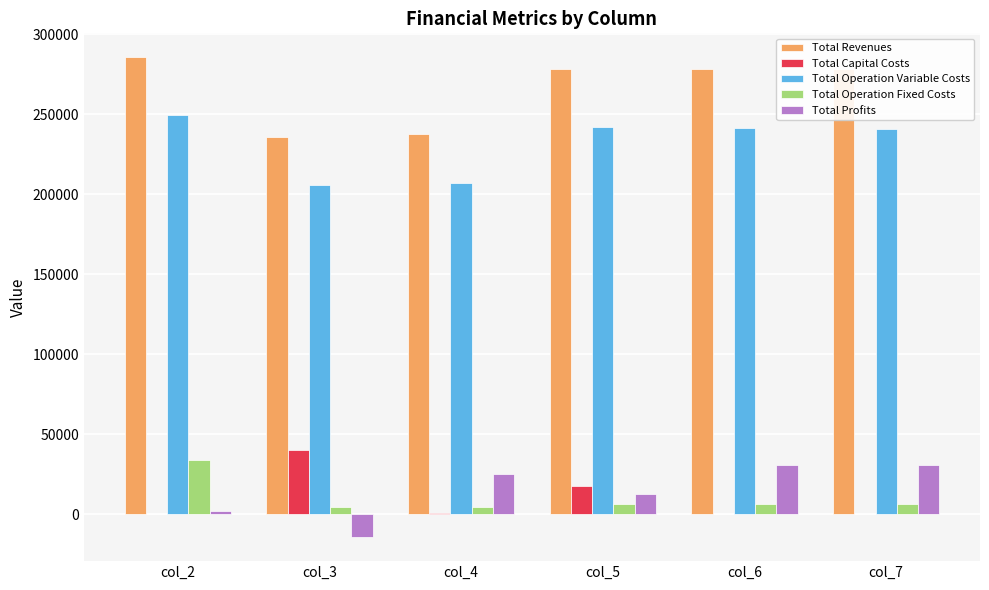

What is the total value across all series at col_4?

475215.1